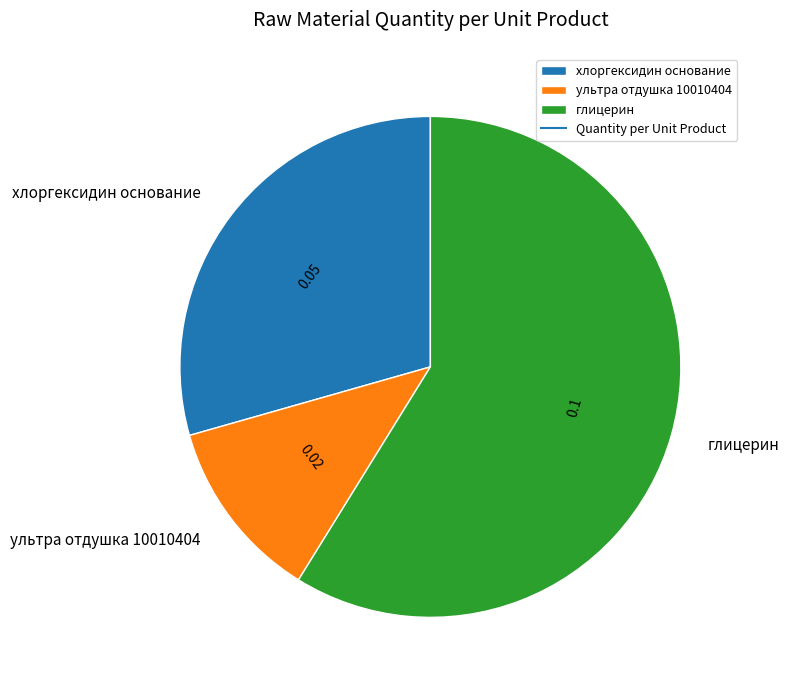

Does ультра отдушка 10010404 represent more than half of the total?

No